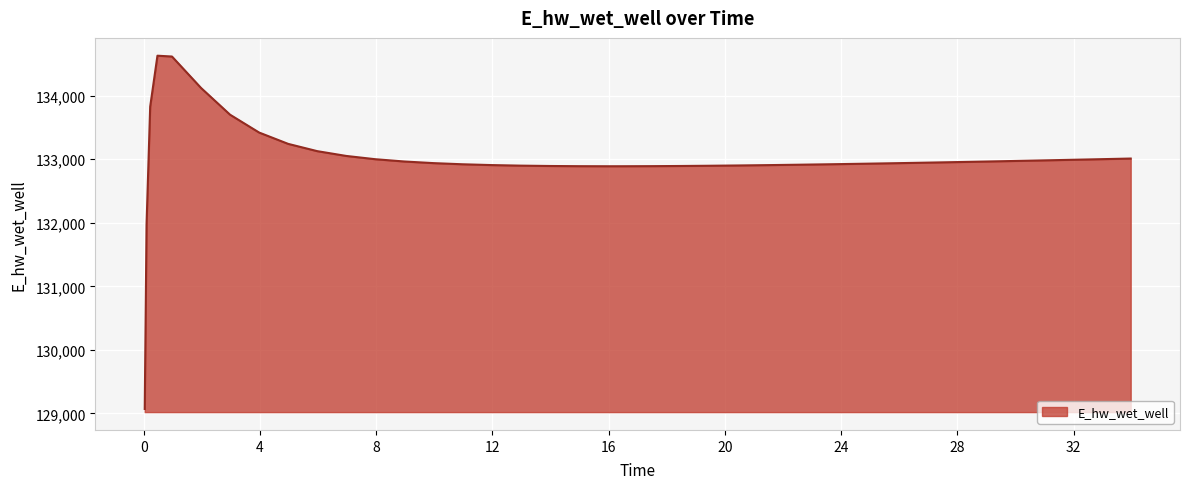

What is the minimum value shown in the chart?

129070.3